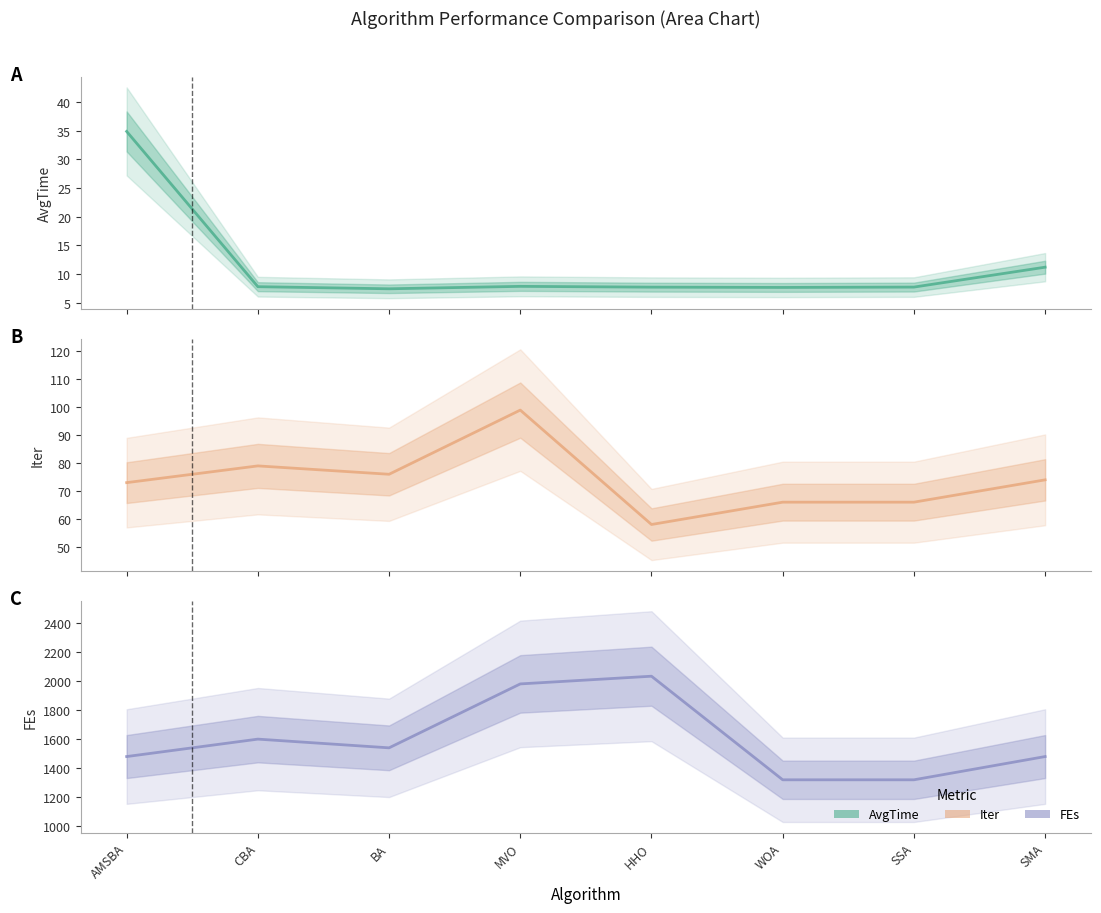

What is the sum of the AvgTime values at SMA and MVO?

19.1